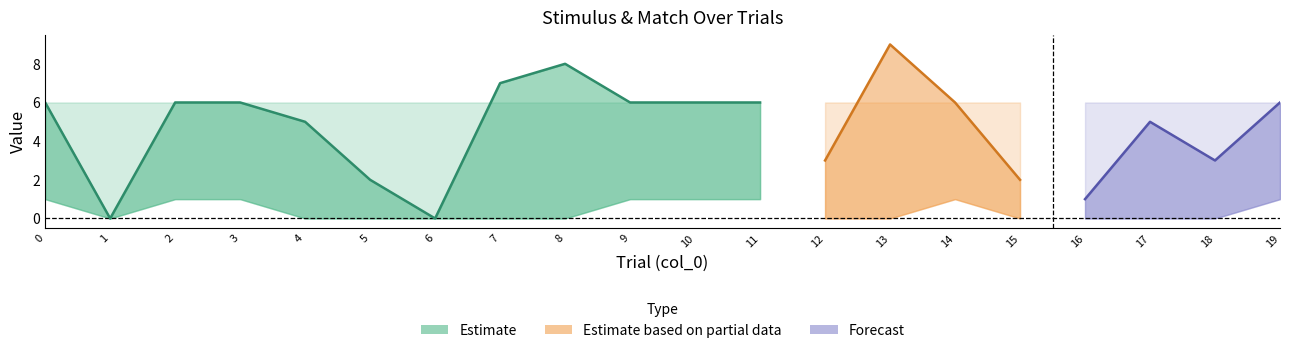

What is the value of the match_num point at the 19th from the left?

6